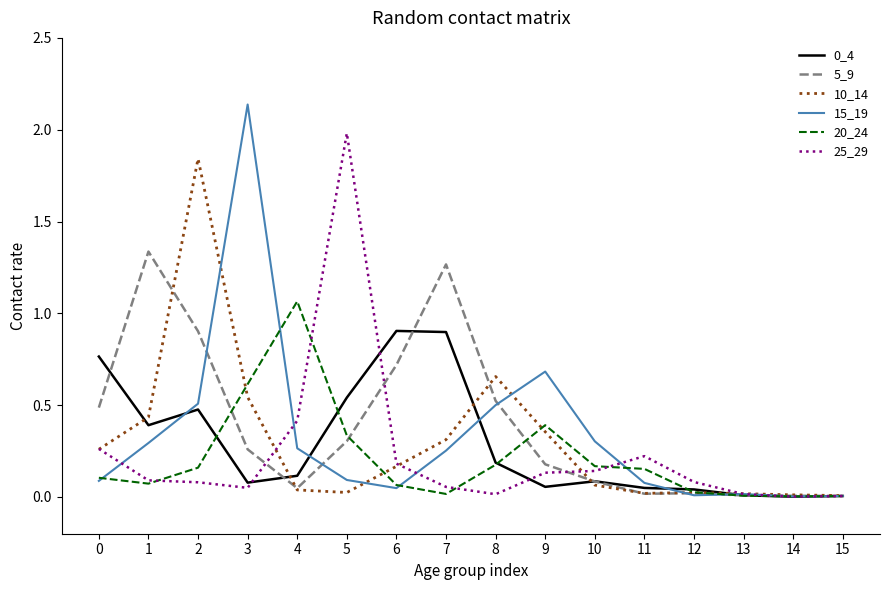

True or false: 5_9 has a value of 0.9 at 2.

True